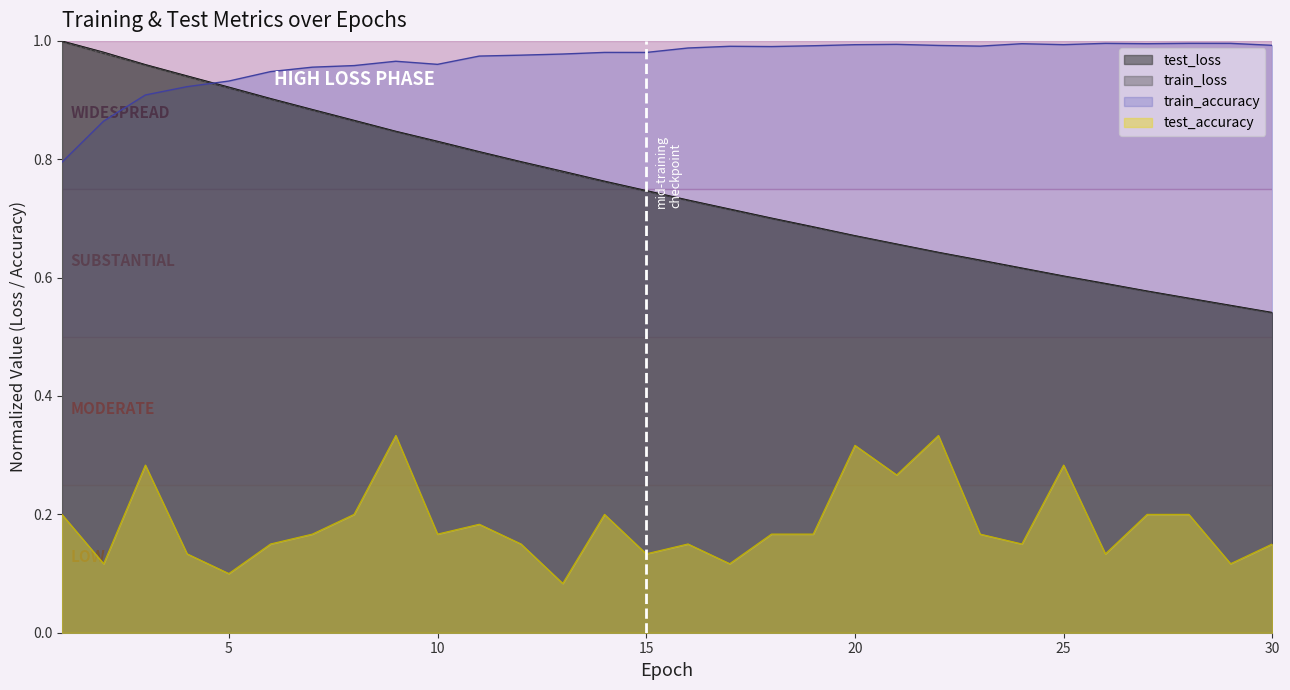

What is the value of the test_accuracy point at the 28th from the left?

0.2